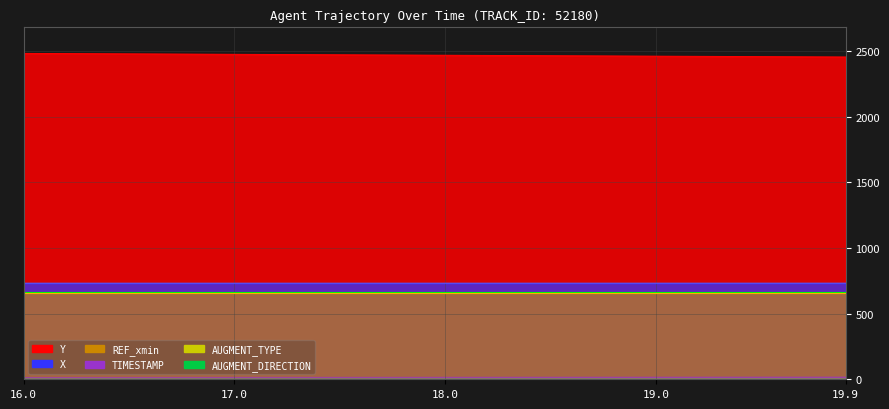

List the series in order of their peak value, highest first.

Y, X, REF_xmin, TIMESTAMP, AUGMENT_TYPE, AUGMENT_DIRECTION